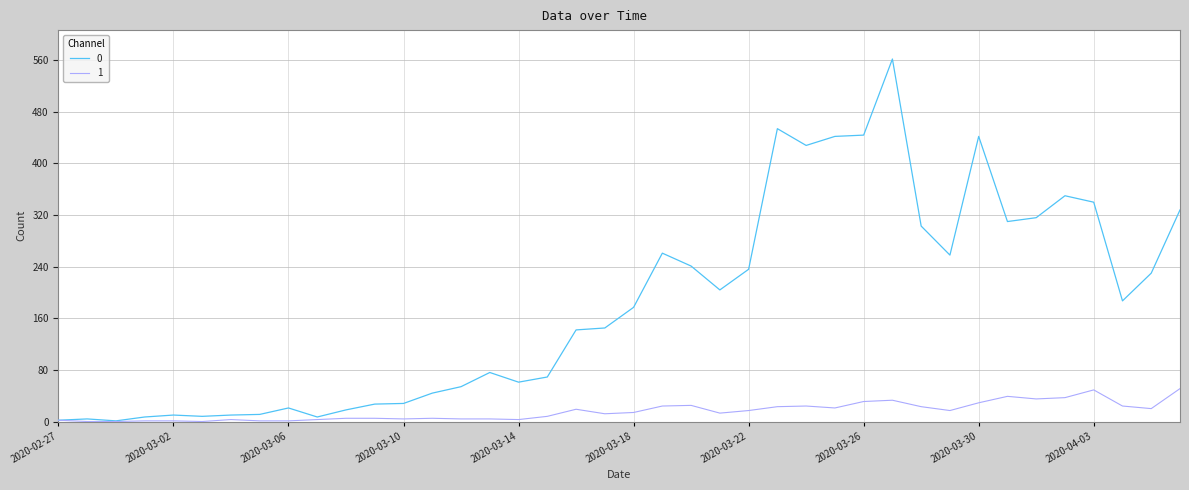

Rank the series by their average value, from lowest to highest.

1, 0